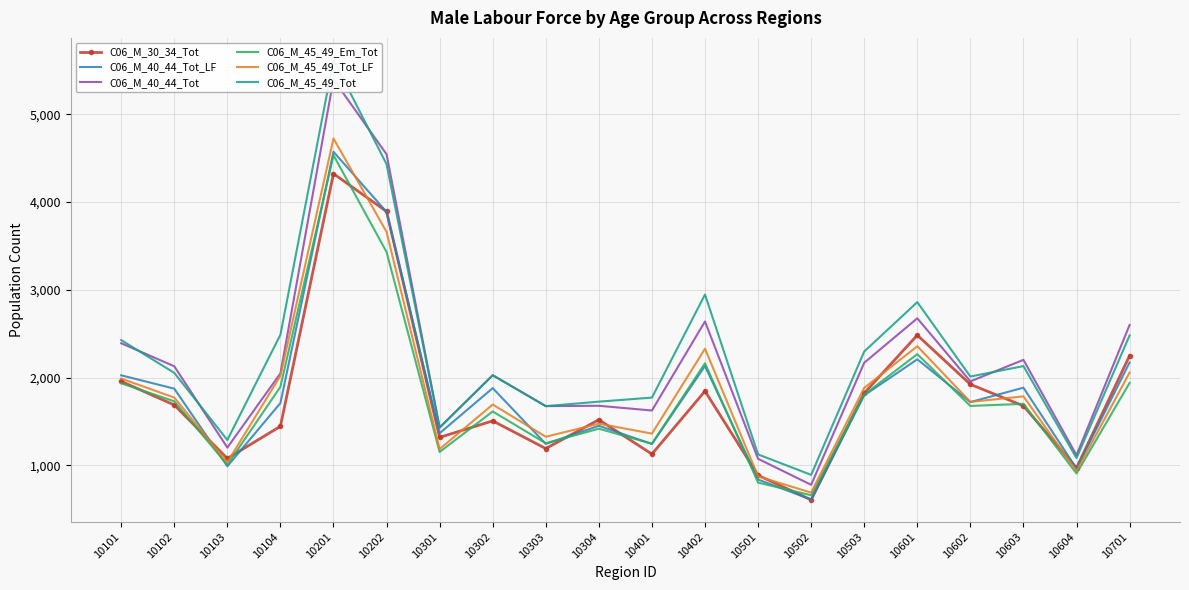

Between 10502 and 10601, which series saw the biggest shift?

C06_M_45_49_Tot